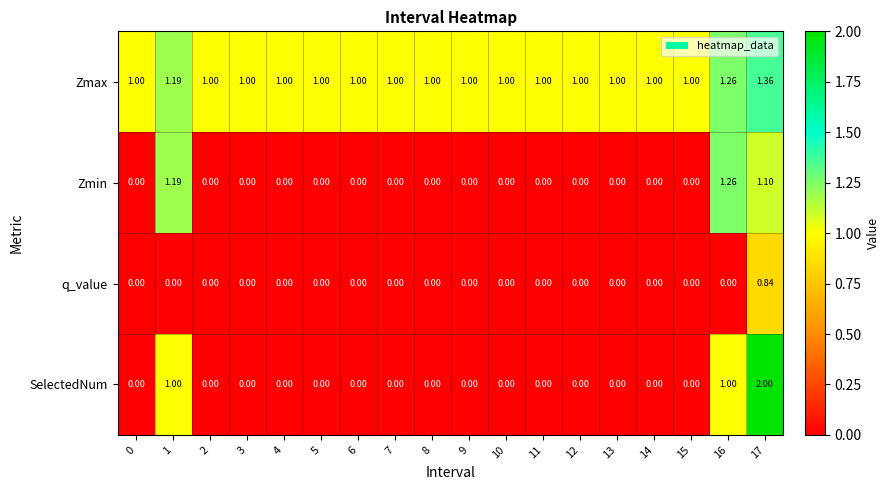

Which series has the largest total across all categories?

Zmax